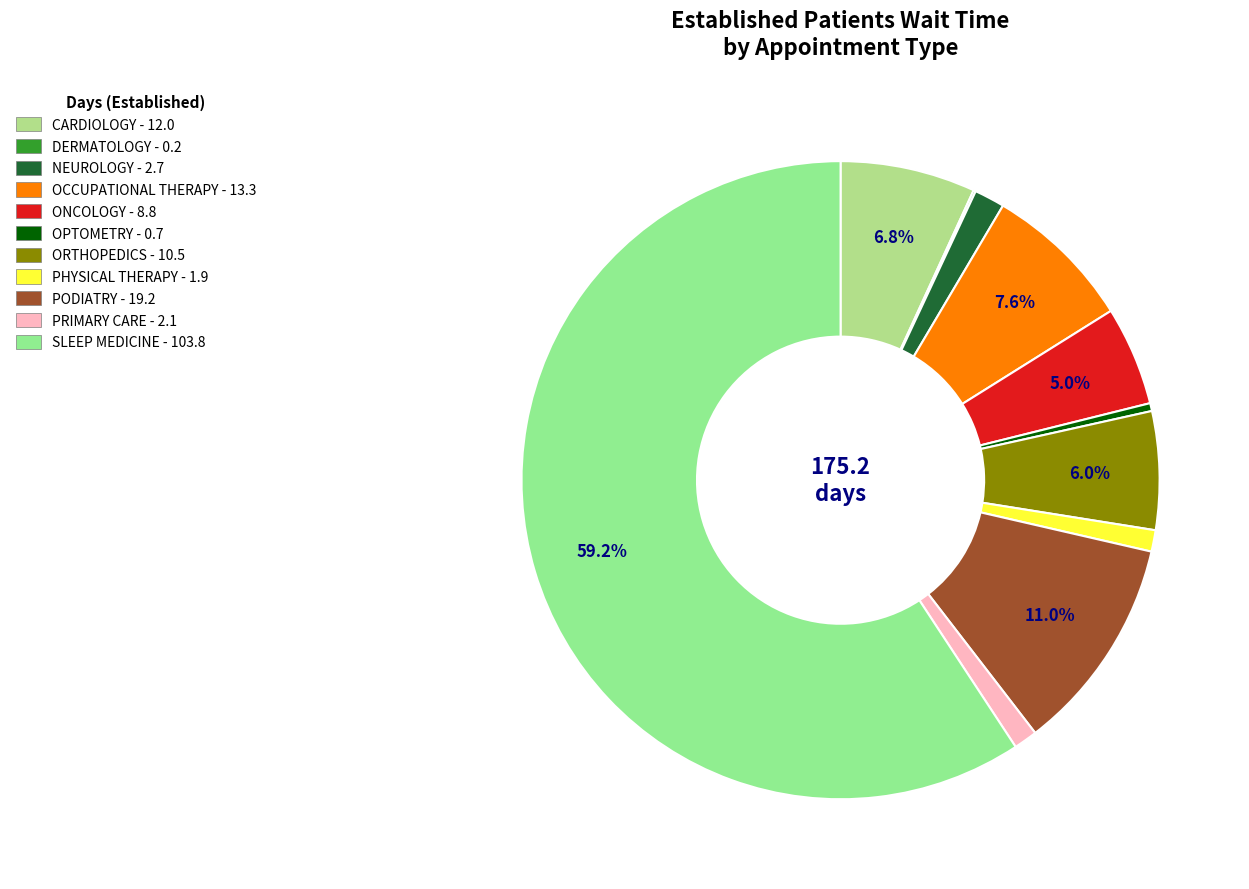

How many segments does this pie chart have?

11